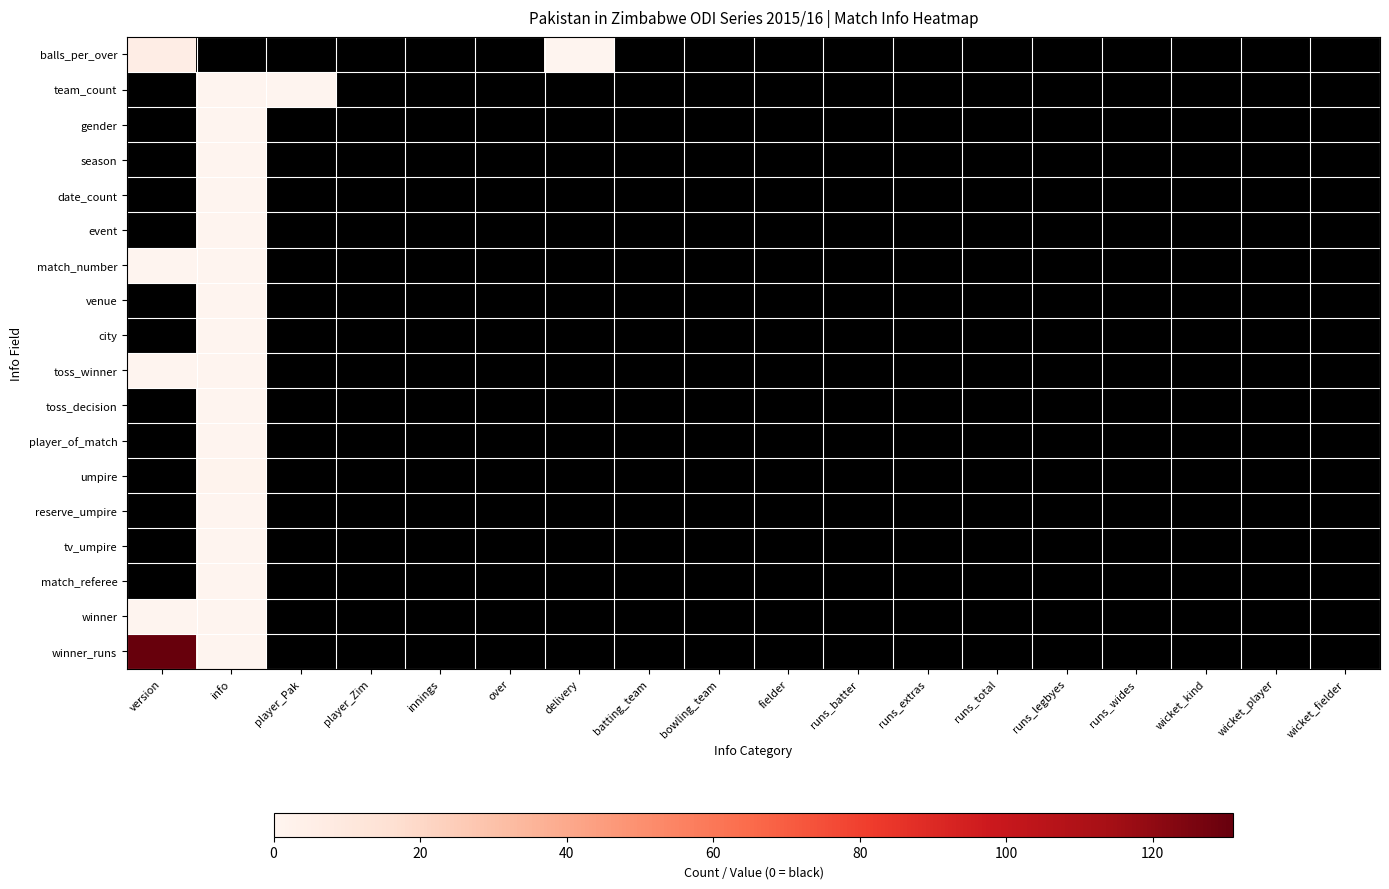

True or false: event has a value of 1.0 at info.

True